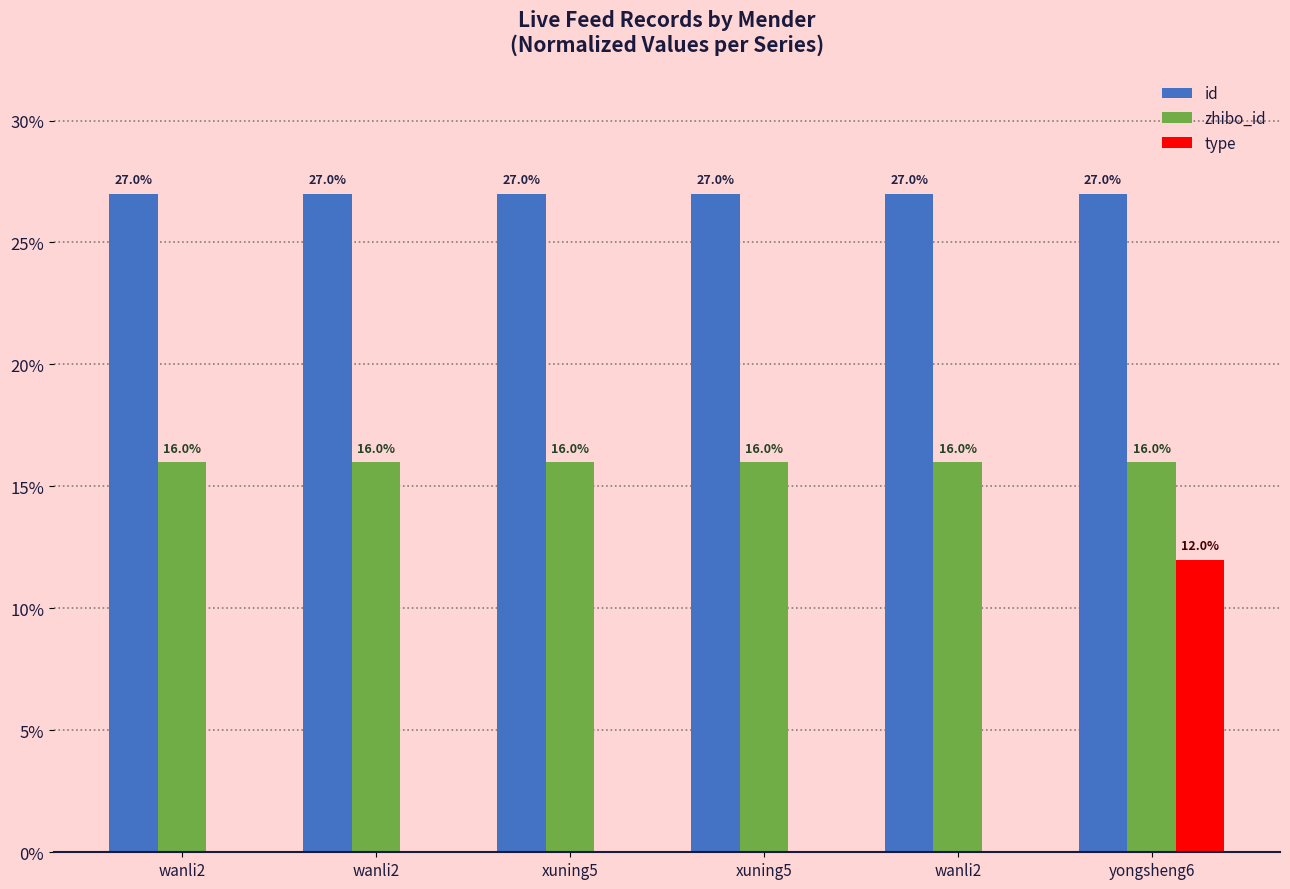

How many data points does each series have?

6